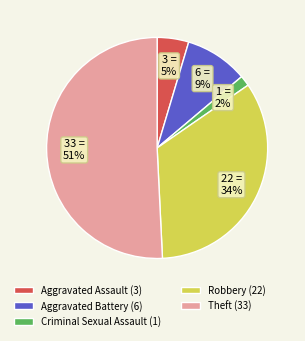

True or false: Aggravated Battery accounts for 16% of the total.

False